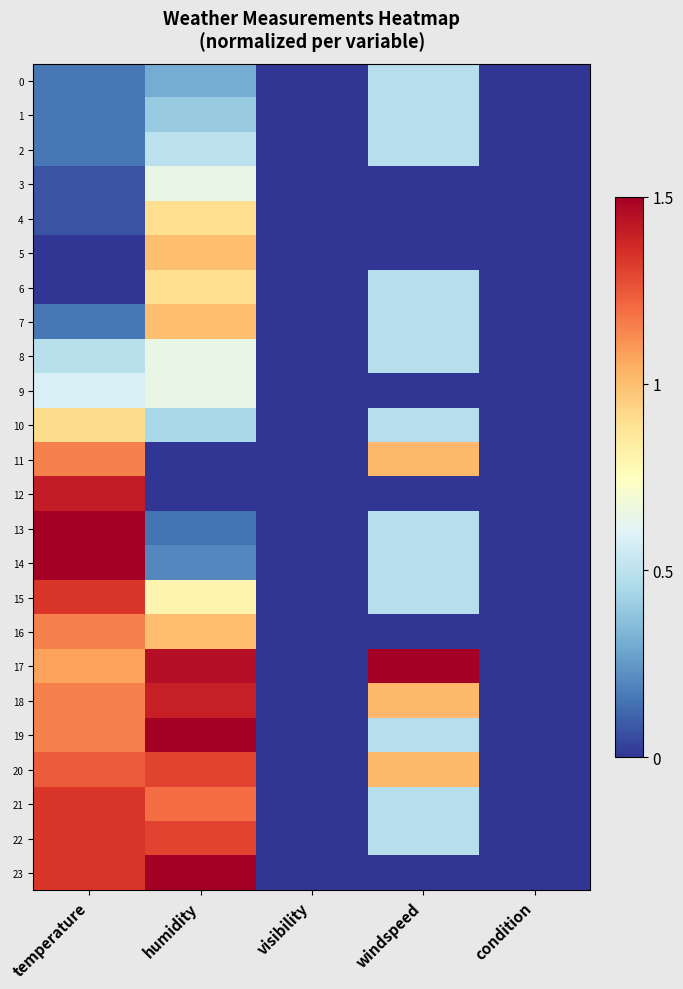

List the series in order of their peak value, highest first.

13, 14, 17, 19, 23, 12, 18, 15, 21, 22, 20, 11, 16, 5, 7, 10, 4, 6, 3, 8, 9, 2, 0, 1